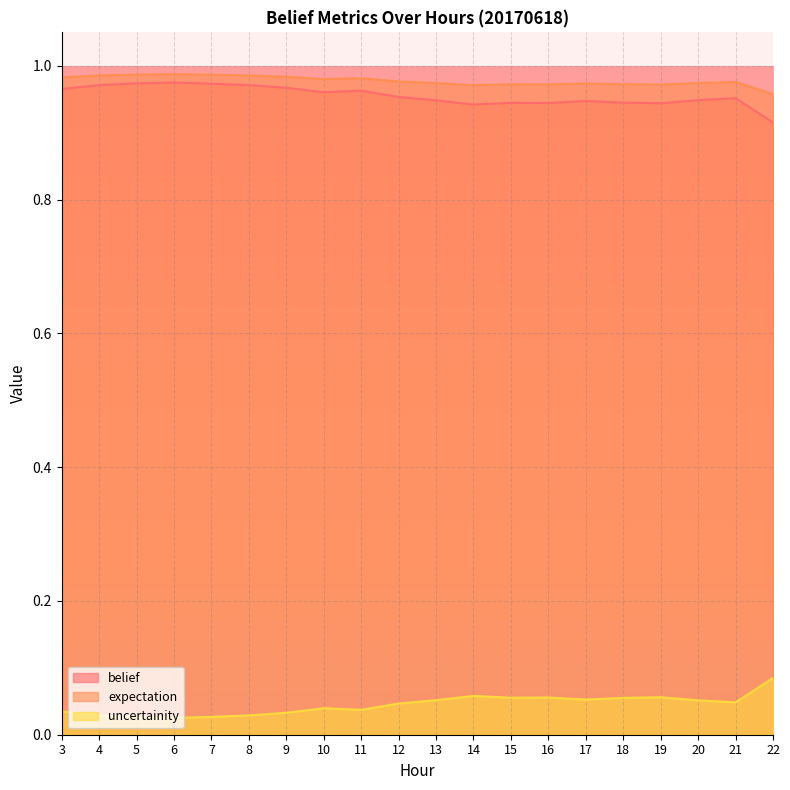

What is the spread (max minus min) of values at 13?

0.9